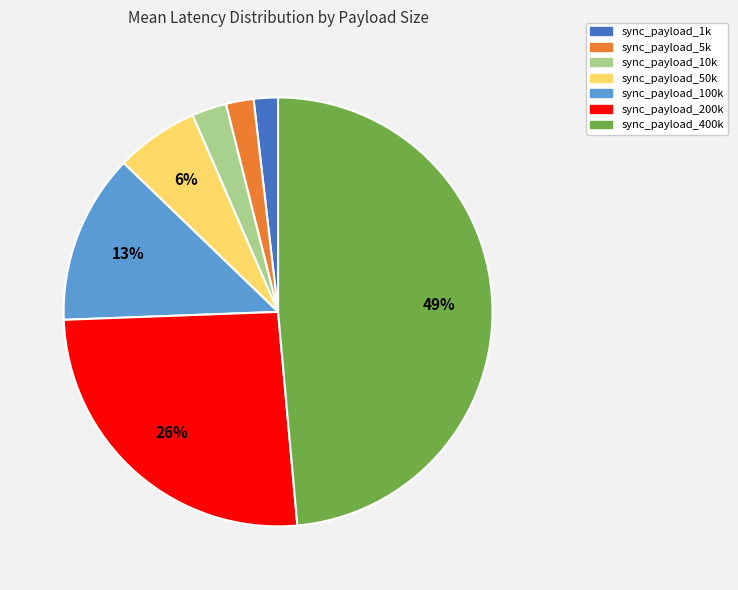

What percentage is the sync_payload_10k slice, to the nearest percent?

3%